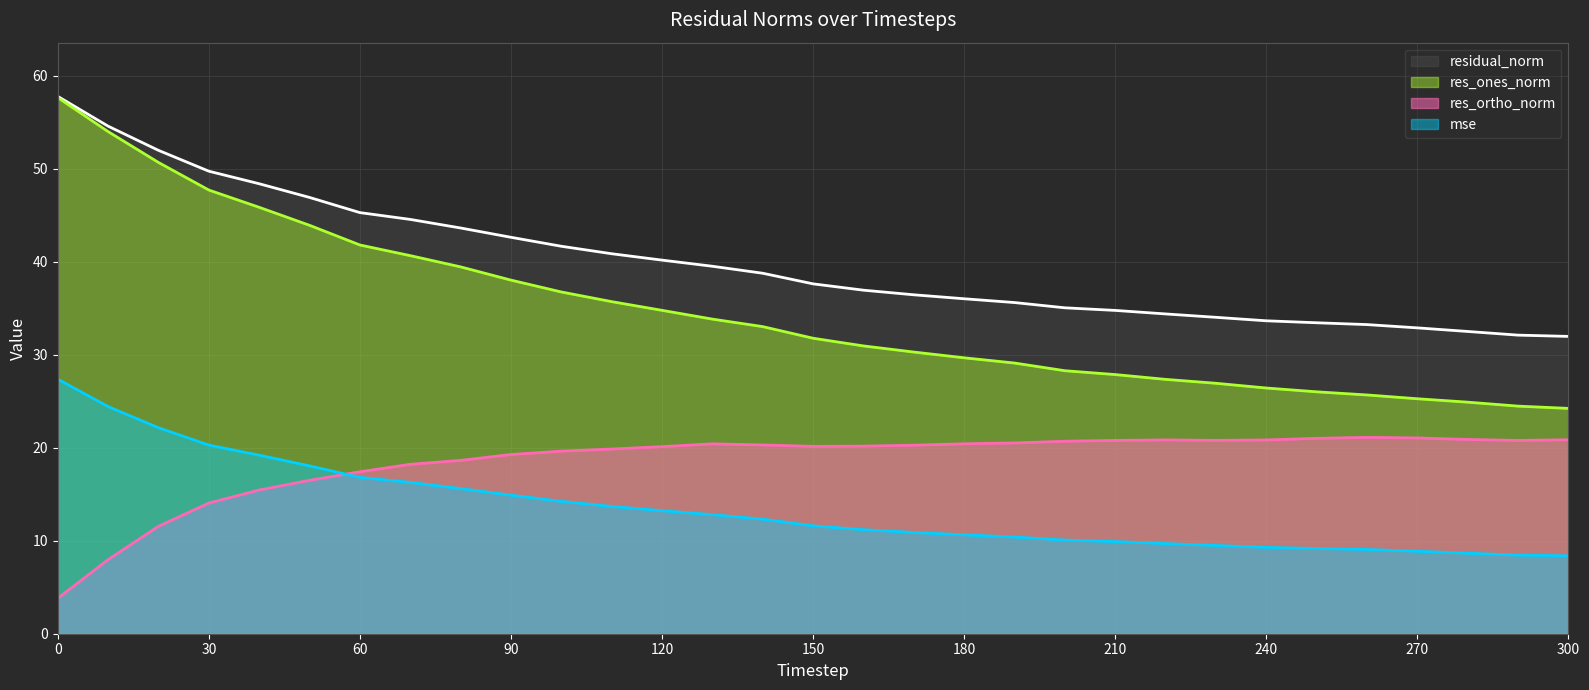

True or false: res_ones_norm and mse cross at least once.

False